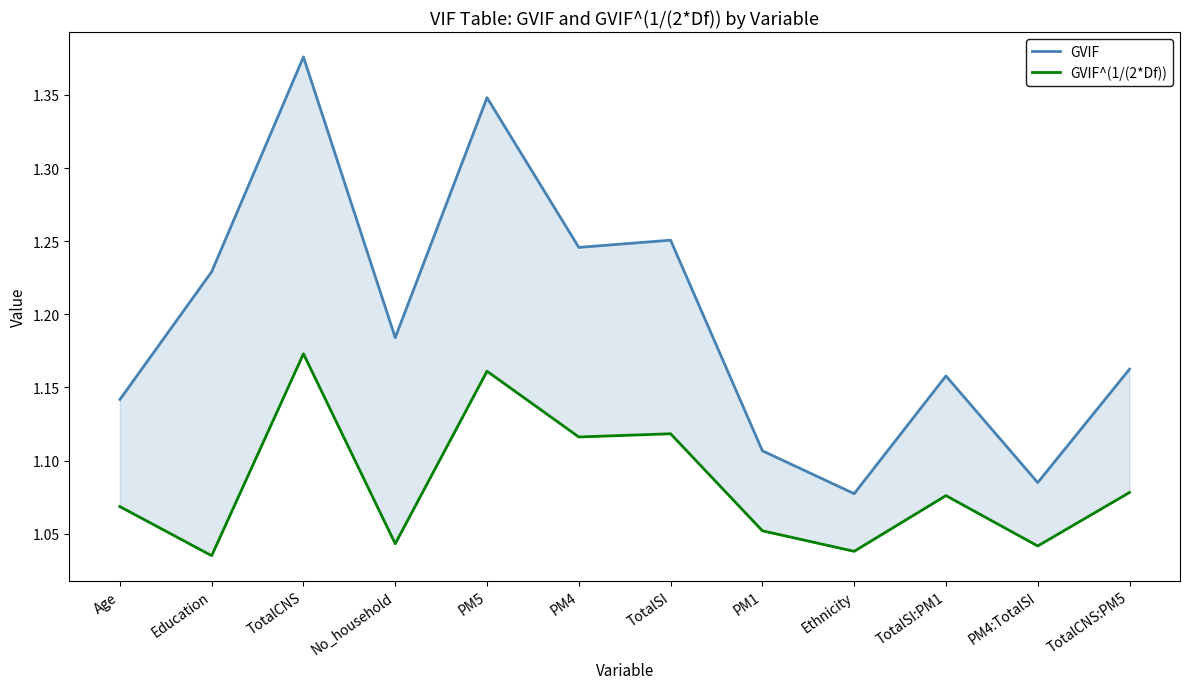

What is the maximum value for GVIF^(1/(2*Df))?

1.2